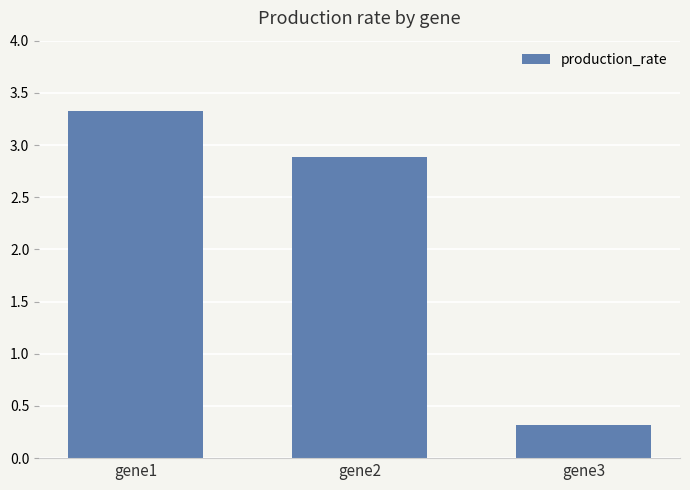

How many bars are there in total?

3